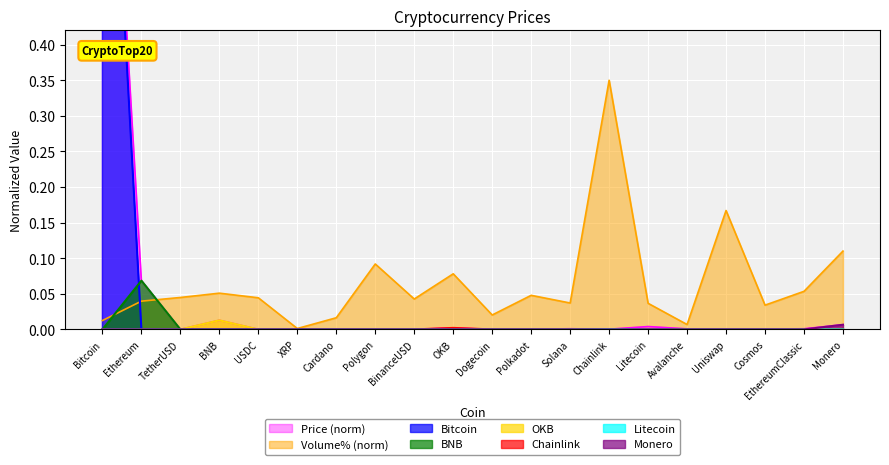

The Price series shows 0.0 at TetherUSD. True or false?

True